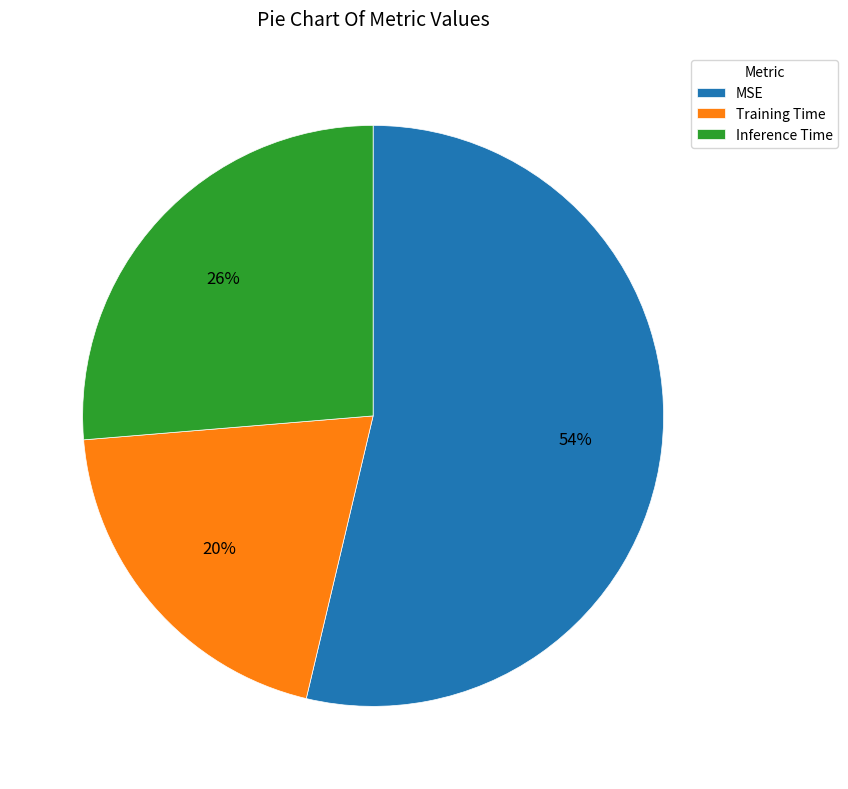

The Training Time slice represents 20% of the pie. True or false?

True